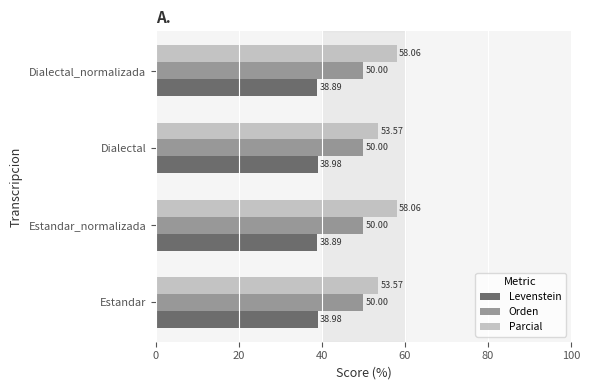

What is the sum of all Orden values?

200.0